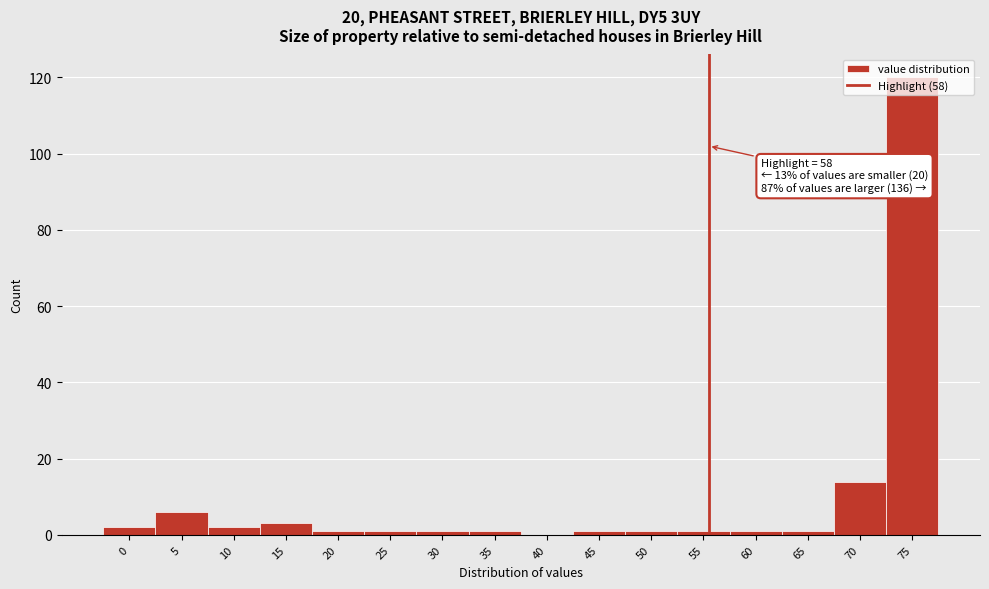

True or false: the data shows 1 at 55.

True